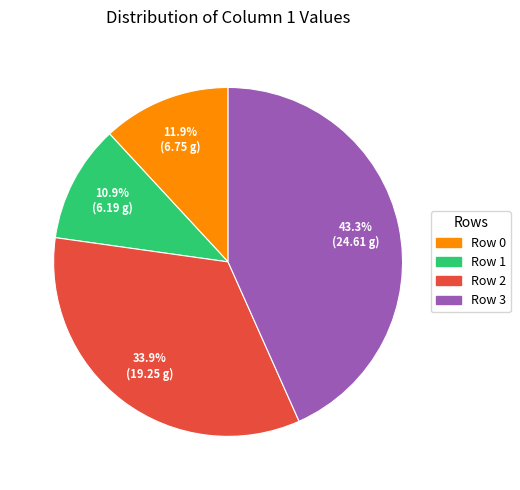

To the nearest percent, what portion does Row 3 represent?

43%